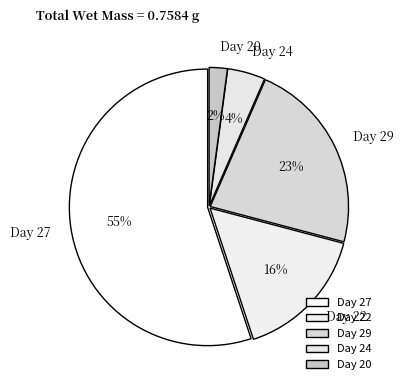

To the nearest percent, what is the difference between the largest and smallest slice percentages?

53%